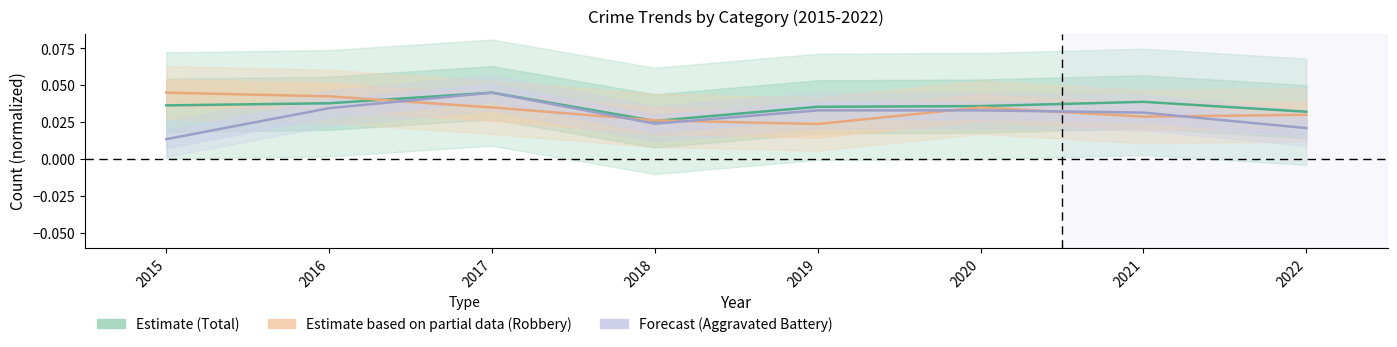

Where is the first local minimum for Total?

2018